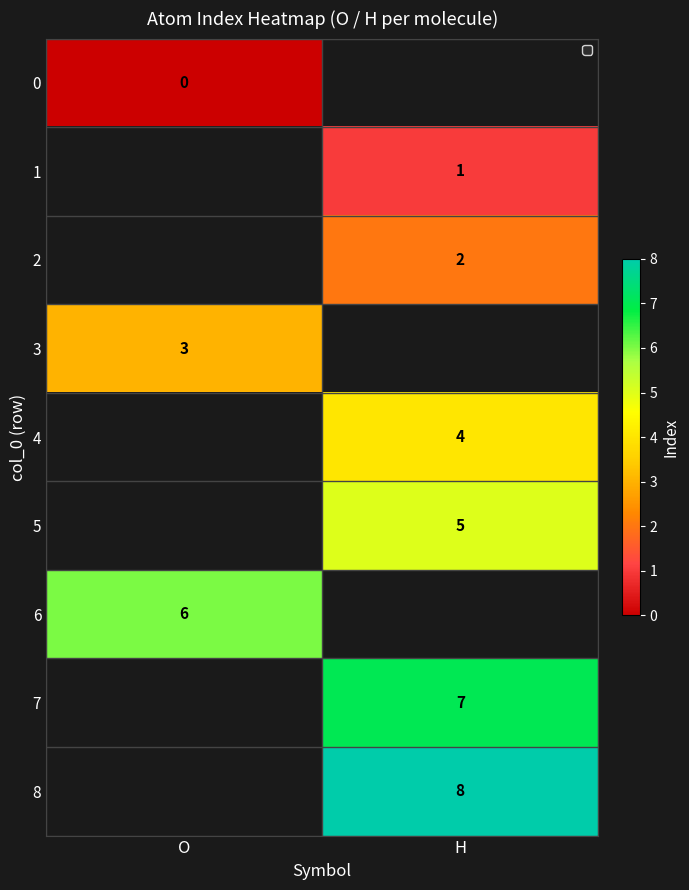

How many series are shown in this chart?

9